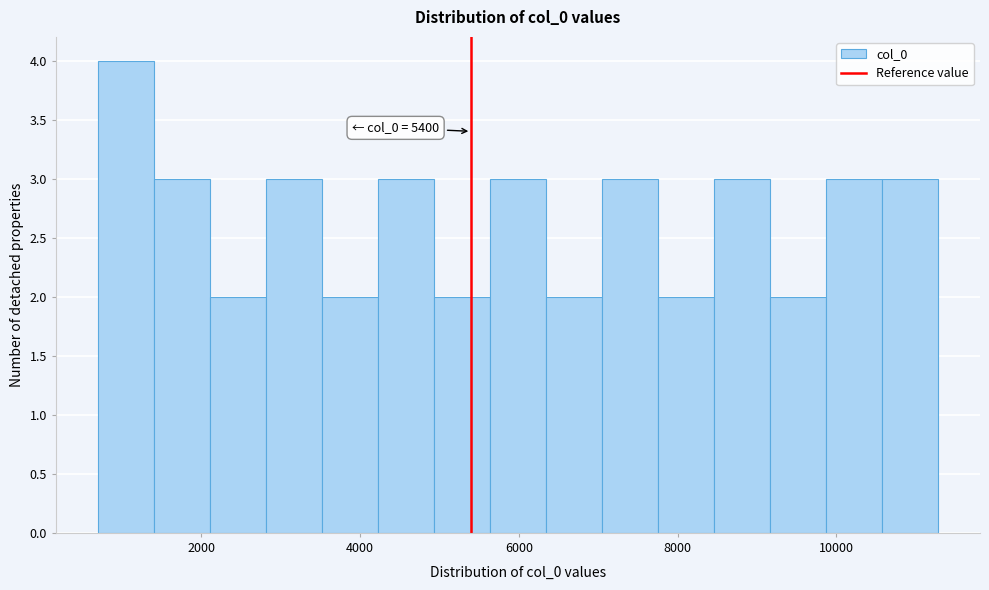

Read against the x-axis, roughly where is the centre of the tallest bar?

1000